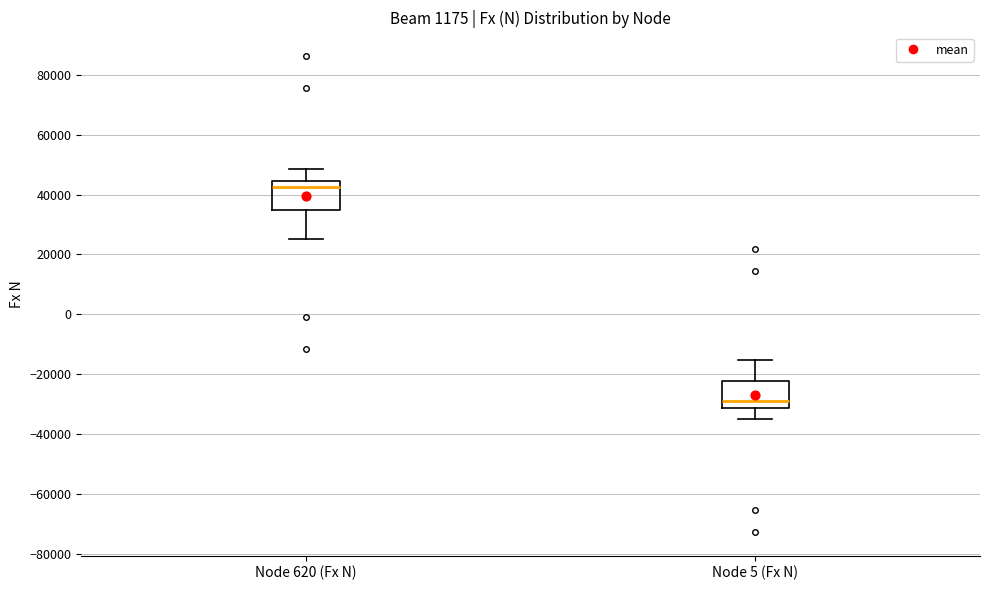

Reading left to right, transcribe this box plot: for each box, give where its median line is, the range the box spans, and where its two whiskers end, as read against the y-axis. The values are not printed on the chart, so give them approximately, as read against the axis.

Node 620 (Fx N): median 42000, box 34000 to 44000, whiskers 26000 to 48000
Node 5 (Fx N): median -28000, box -32000 to -22000, whiskers -36000 to -16000